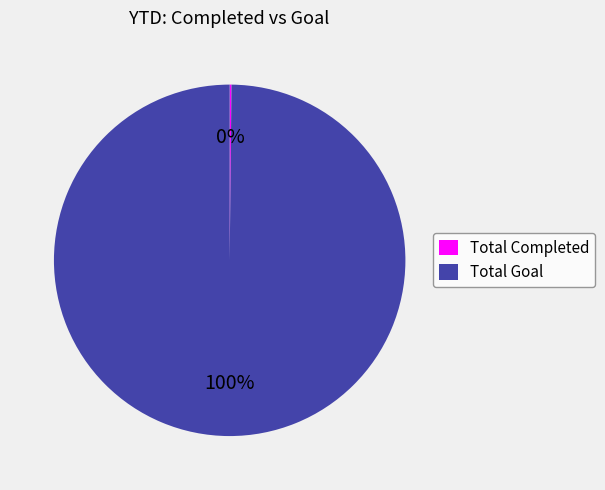

What is the largest slice in the pie chart?

Total Goal